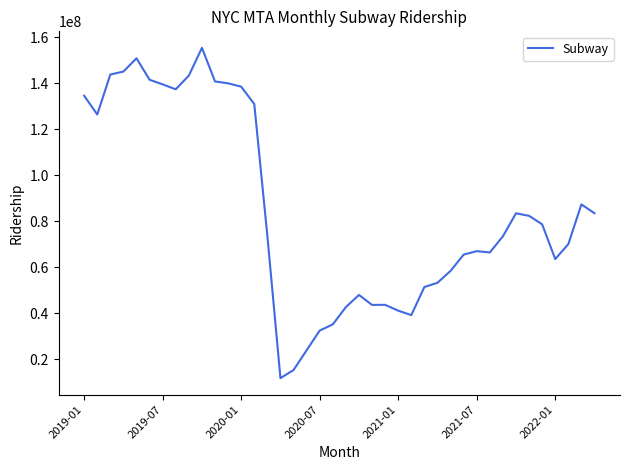

What is the greatest value displayed?

155315738